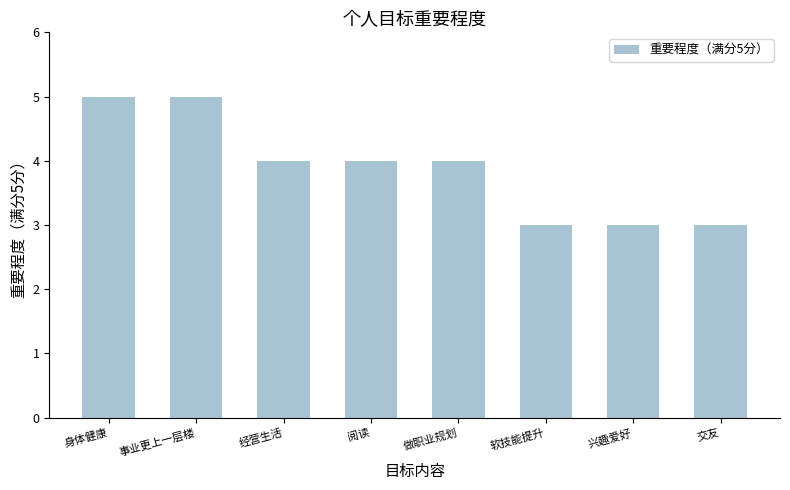

What is the value of the 3rd bar from the left?

4